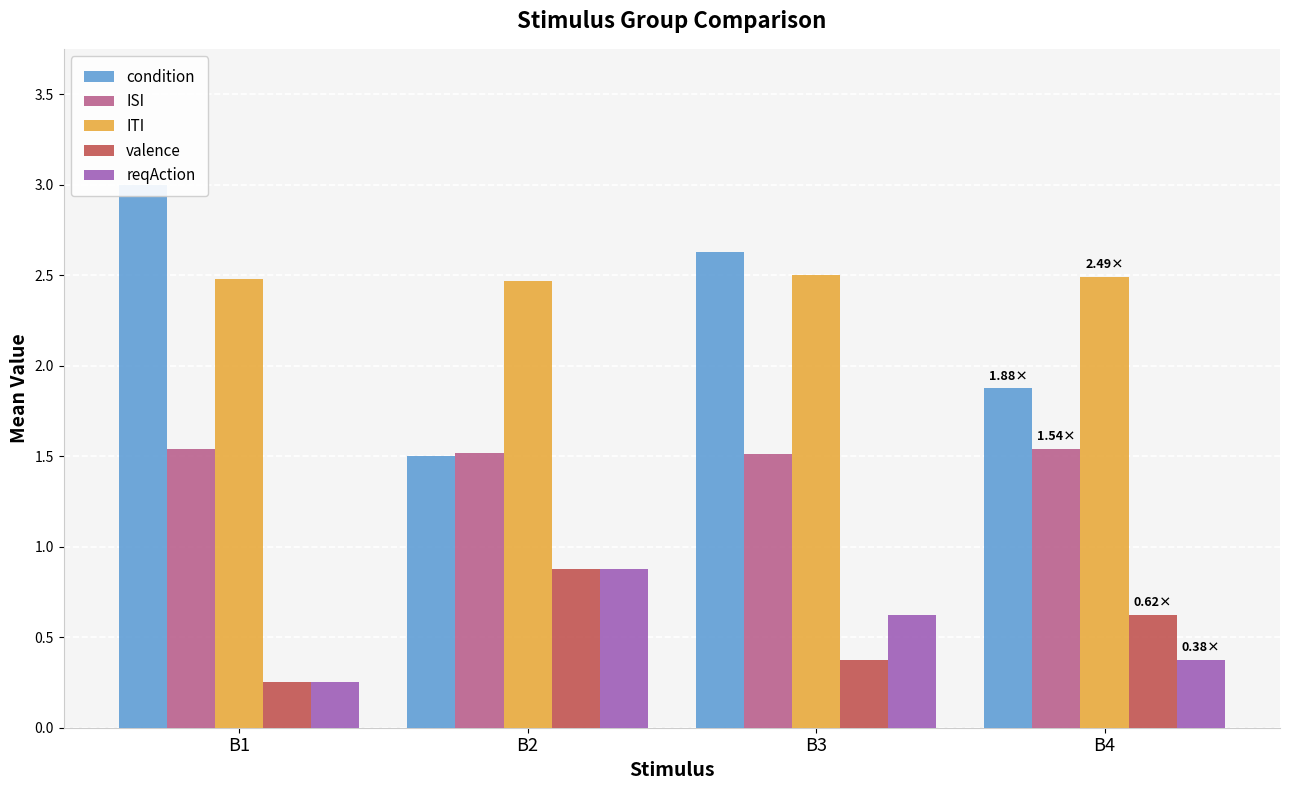

What are all the series names shown in the legend?

condition, ISI, ITI, valence, reqAction